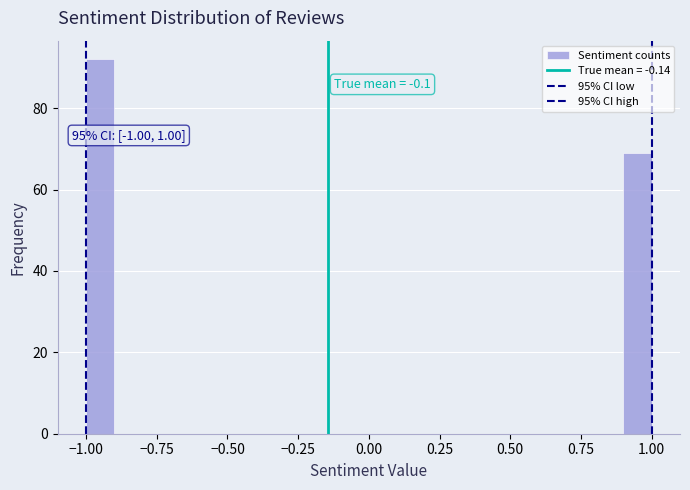

Read against the x-axis, roughly where is the centre of the tallest bar?

-0.95